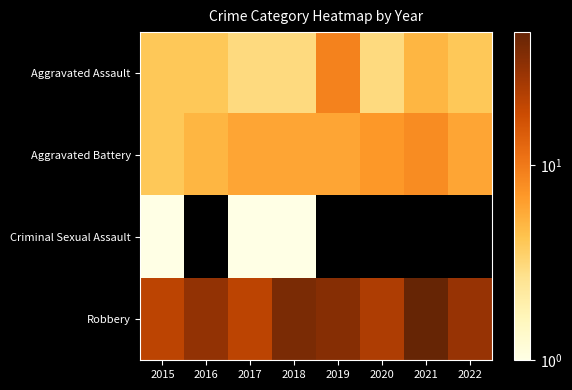

Reading left to right, list all the values displayed in this chart.

Aggravated Assault: 2015=4	2016=4	2017=3	2018=3	2019=9	2020=3	2021=5	2022=4
Aggravated Battery: 2015=4	2016=5	2017=6	2018=6	2019=6	2020=7	2021=8	2022=6
Criminal Sexual Assault: 2015=1	2016=0	2017=1	2018=1	2019=0	2020=0	2021=0	2022=0
Robbery: 2015=21	2016=31	2017=21	2018=39	2019=35	2020=24	2021=48	2022=30